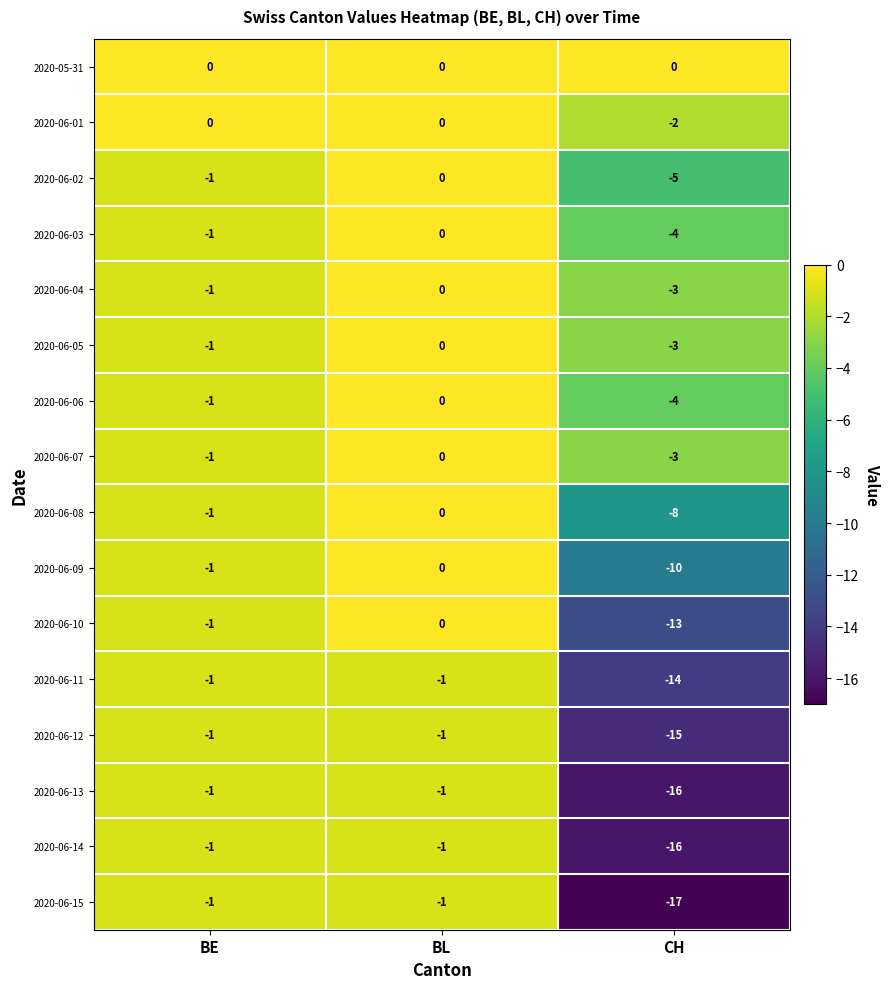

At which label is 2020-06-05 closest to -1?

BE